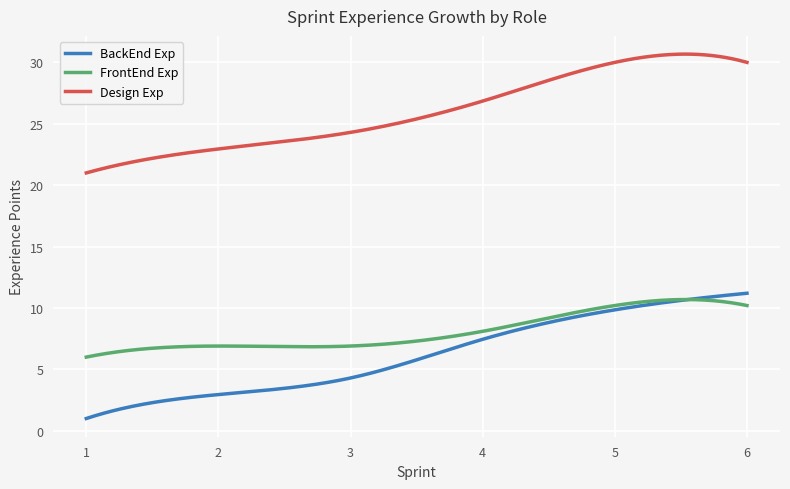

Which series has the largest total across all categories?

Design Exp